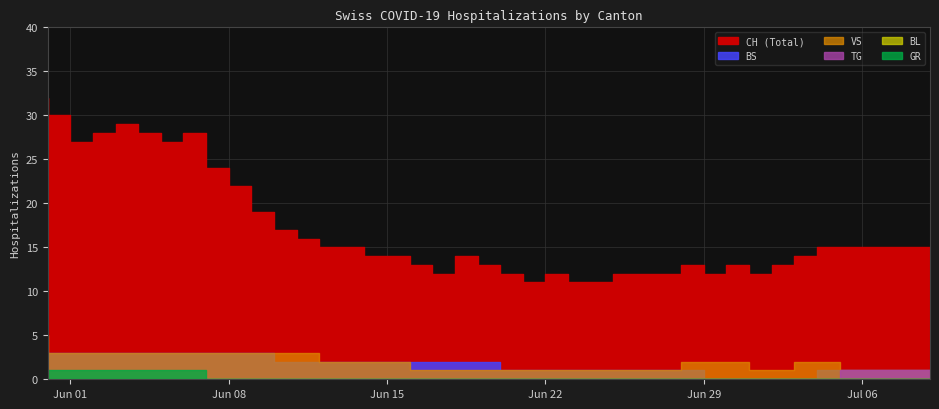

True or false: BL and GR cross at least once.

False